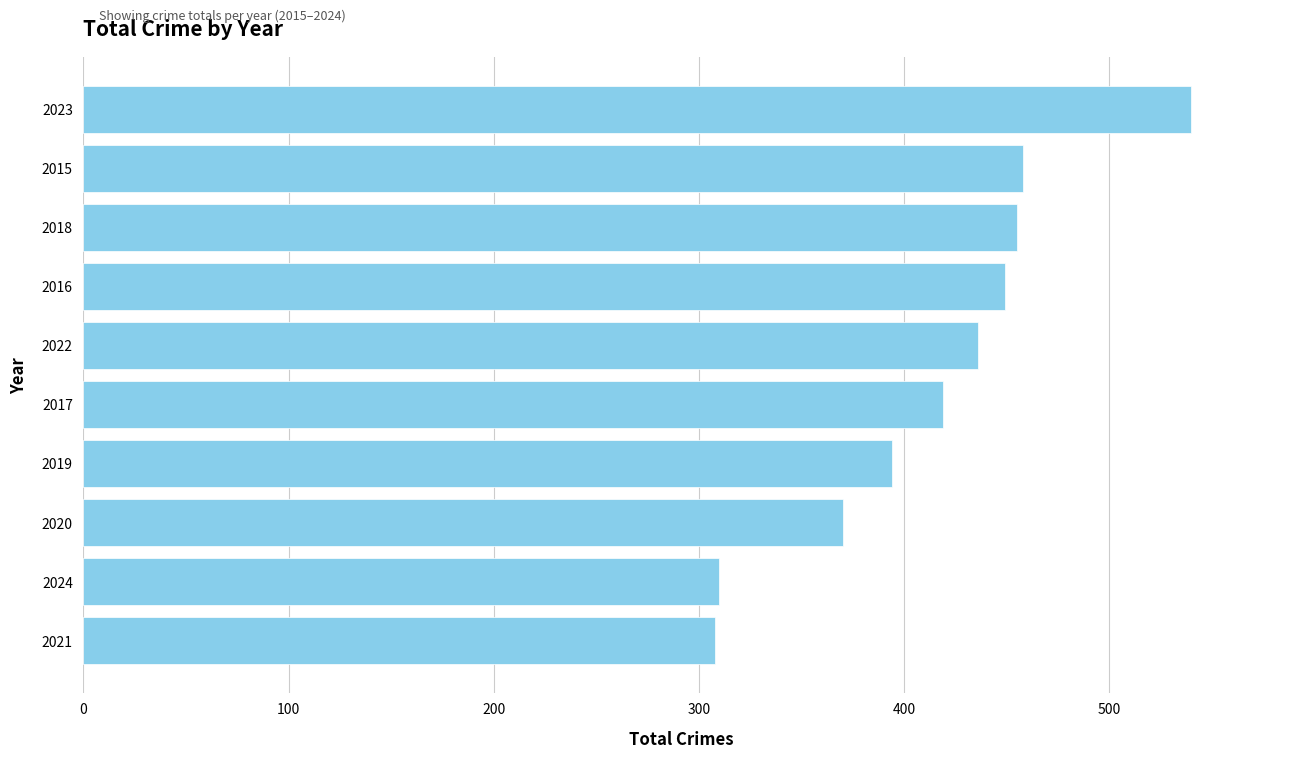

The chart shows a value of 419 at 2017. True or false?

True